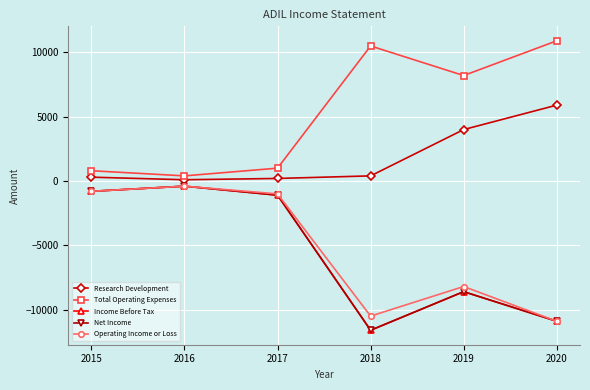

At which category is the sum across all series the highest?

2016